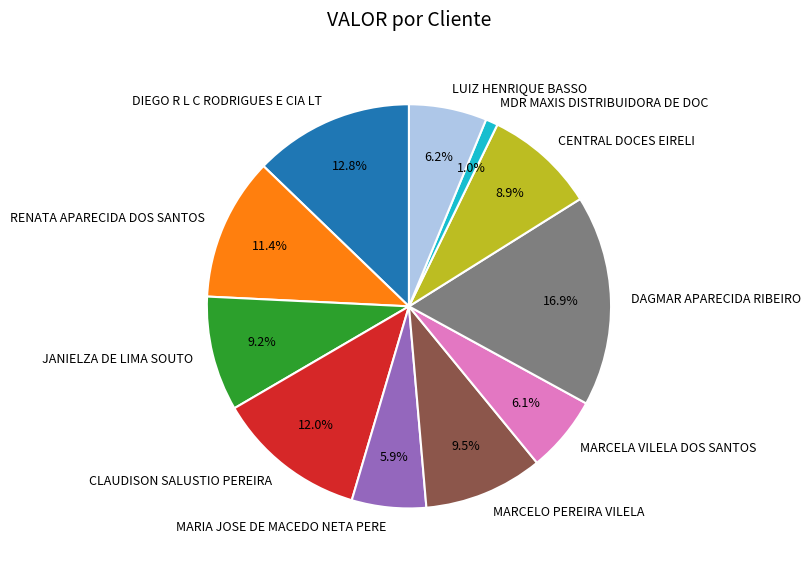

What is the total percentage of CENTRAL DOCES EIRELI and MARIA JOSE DE MACEDO NETA PERE?

14.8%